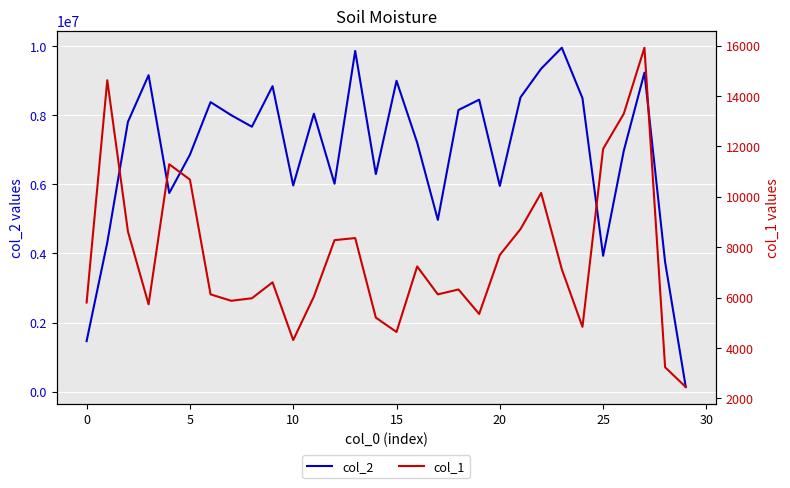

Which series has the largest range (max minus min)?

col_2